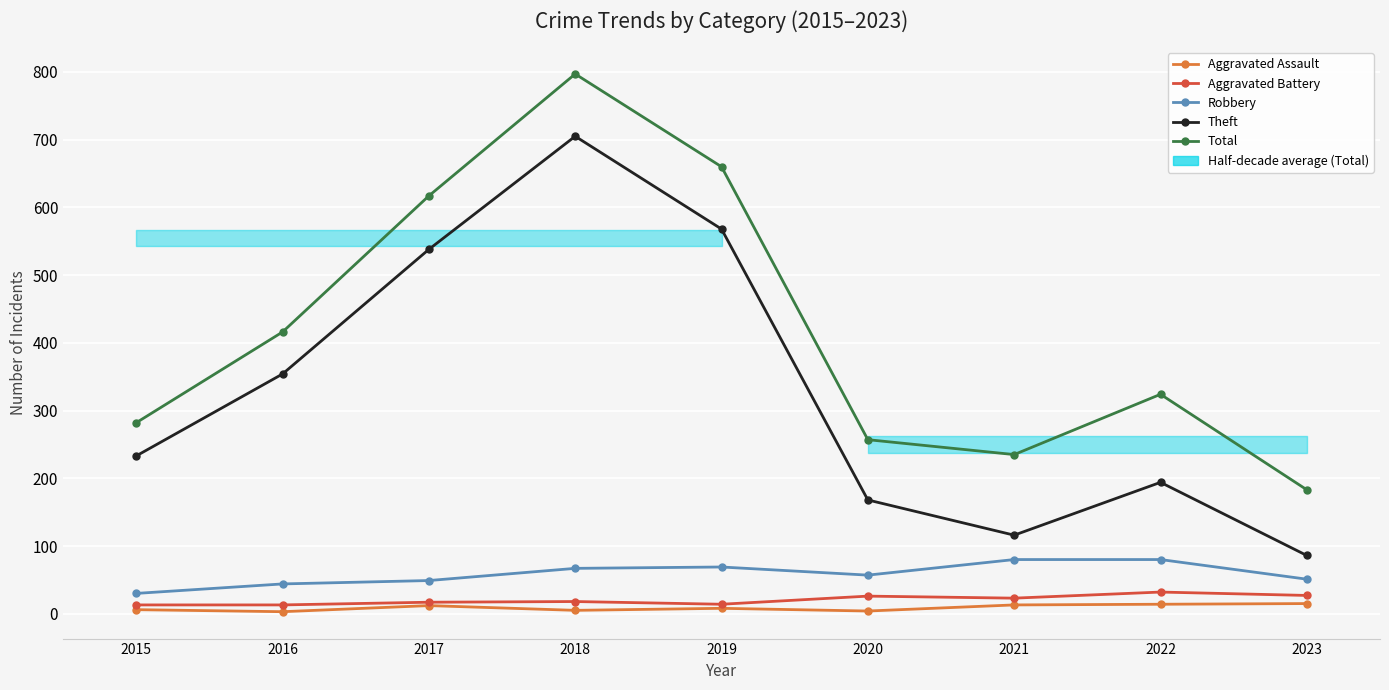

The value of Aggravated Battery at 2019 is 23. True or false?

False